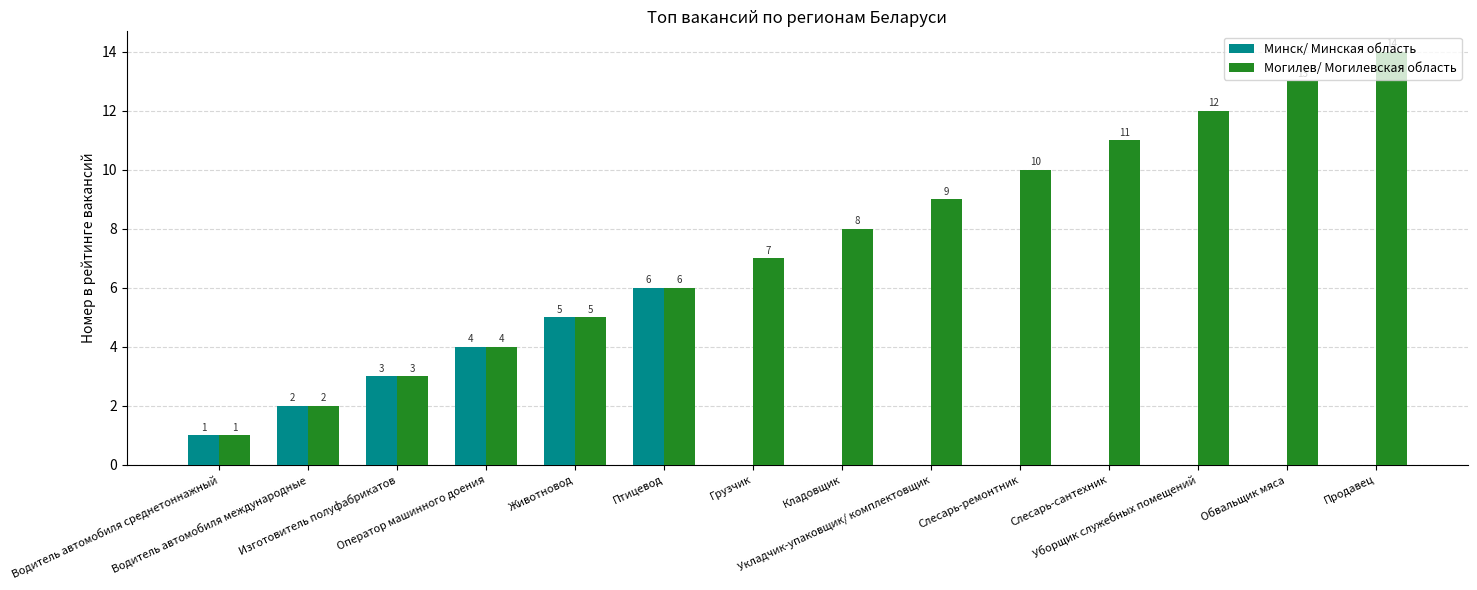

Reading left to right, list all the values displayed in this chart.

Минск/ Минская область: 1	2	3	4	5	6	0	0	0	0	0	0	0	0
Могилев/ Могилевская область: 1	2	3	4	5	6	7	8	9	10	11	12	13	14